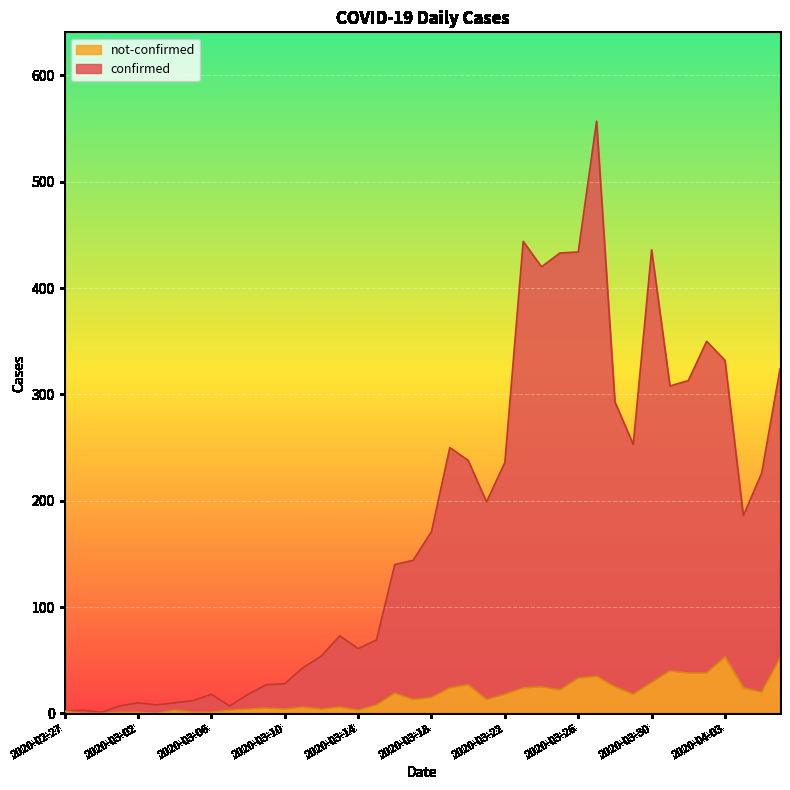

What is the greatest value displayed?

557